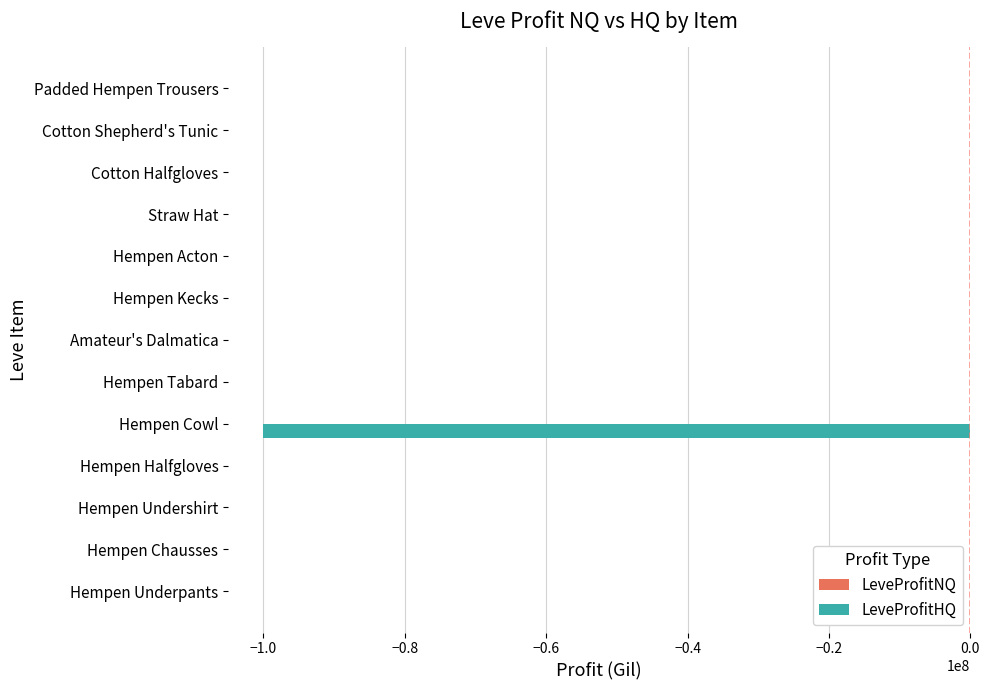

Is it true that LeveProfitHQ equals 0.0 at Straw Hat?

True